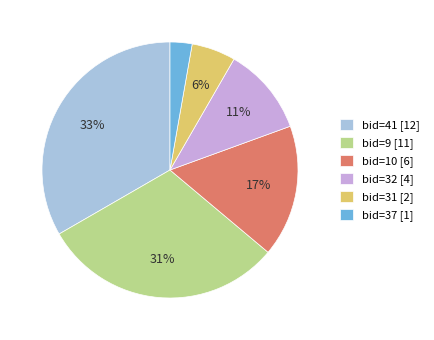

Is it true that bid=31 [2] is 20% of the pie?

False